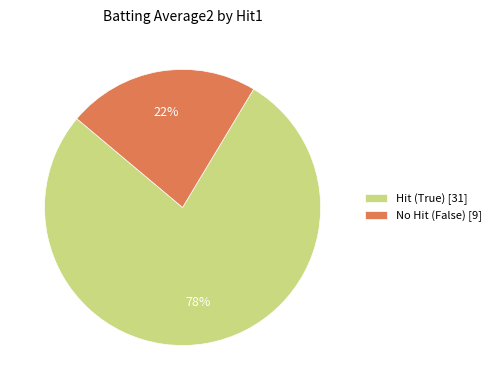

How many slices are in this pie chart?

2